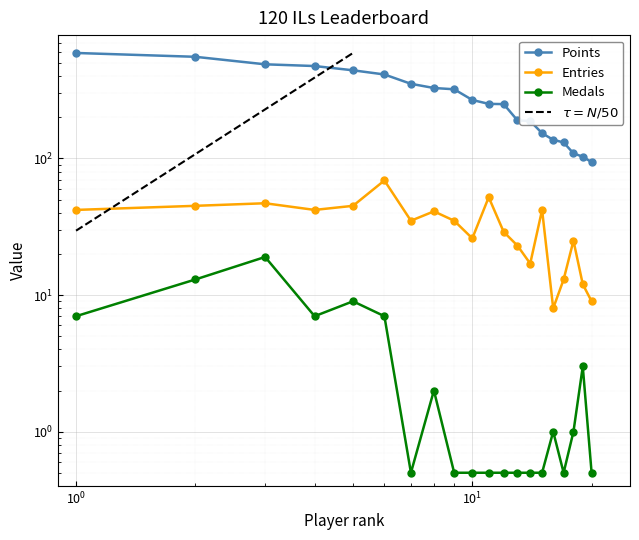

The Medals series shows 2.8 at Anonymous 6. True or false?

False